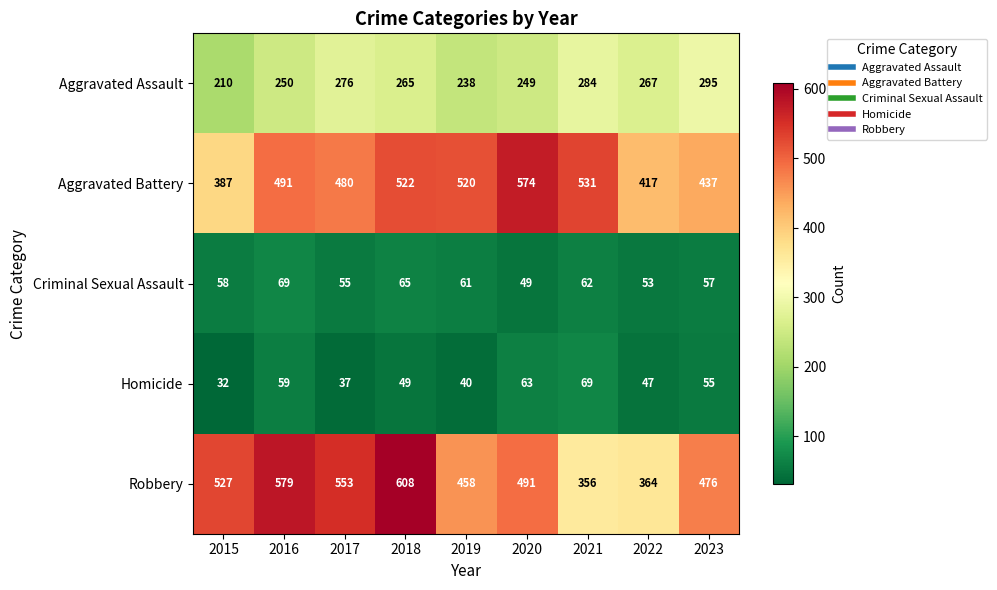

What is the approximate value of Homicide at 2017?

37